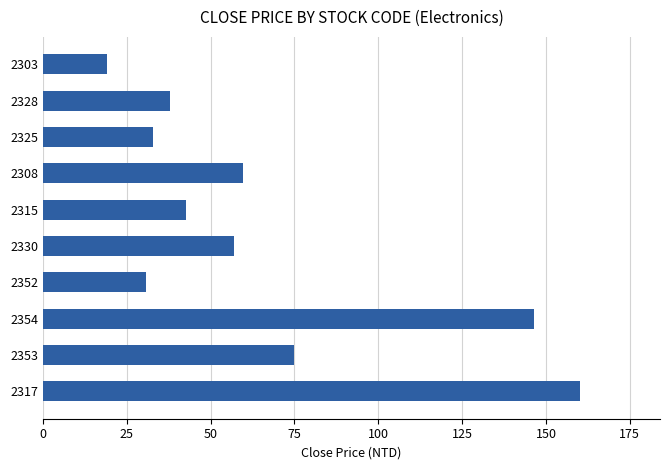

What is the minimum value shown in the chart?

19.2